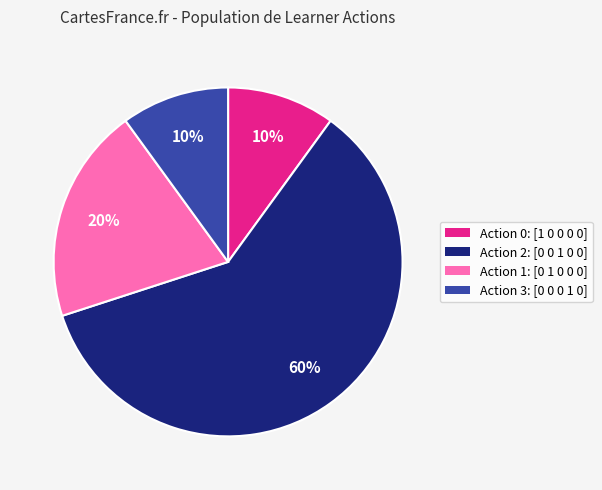

Is there a majority slice in this chart?

Yes